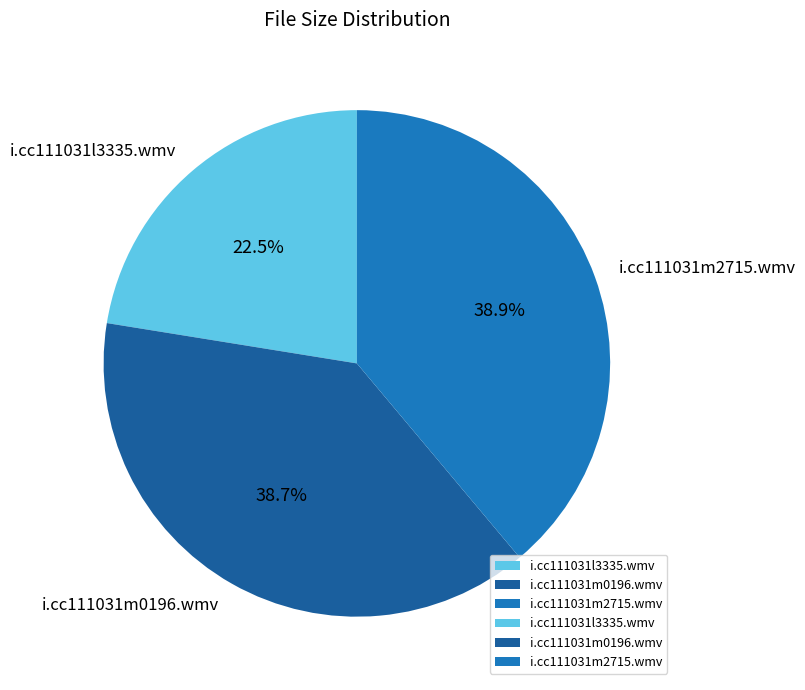

To the nearest percent, what is the difference between the largest and smallest slice percentages?

16%